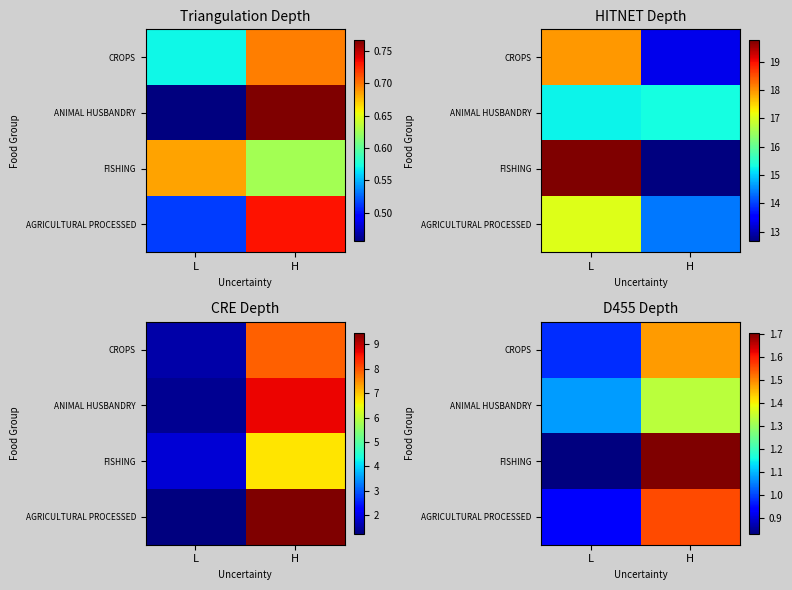

Rank the series by their average value, from lowest to highest.

ANIMAL HUSBANDRY, CROPS, AGRICULTURAL PROCESSED, FISHING